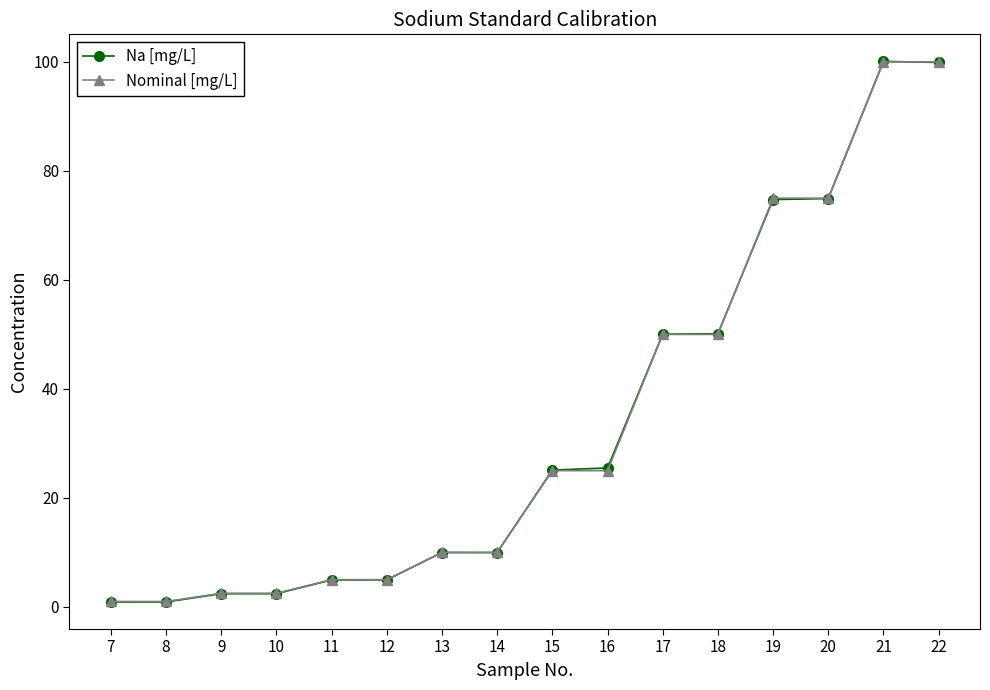

How many lines are shown in the chart?

2